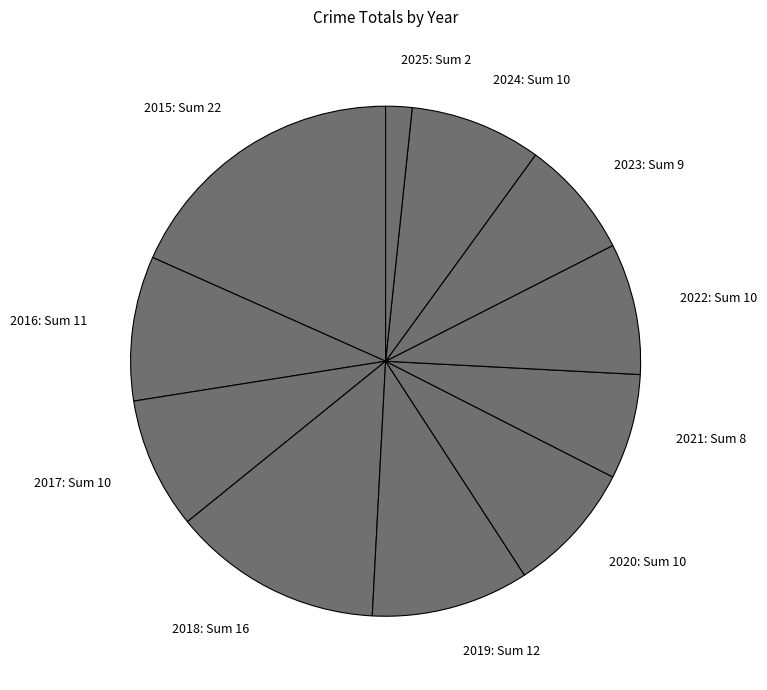

Combined, do 2022 and 2025 account for over 50%?

No